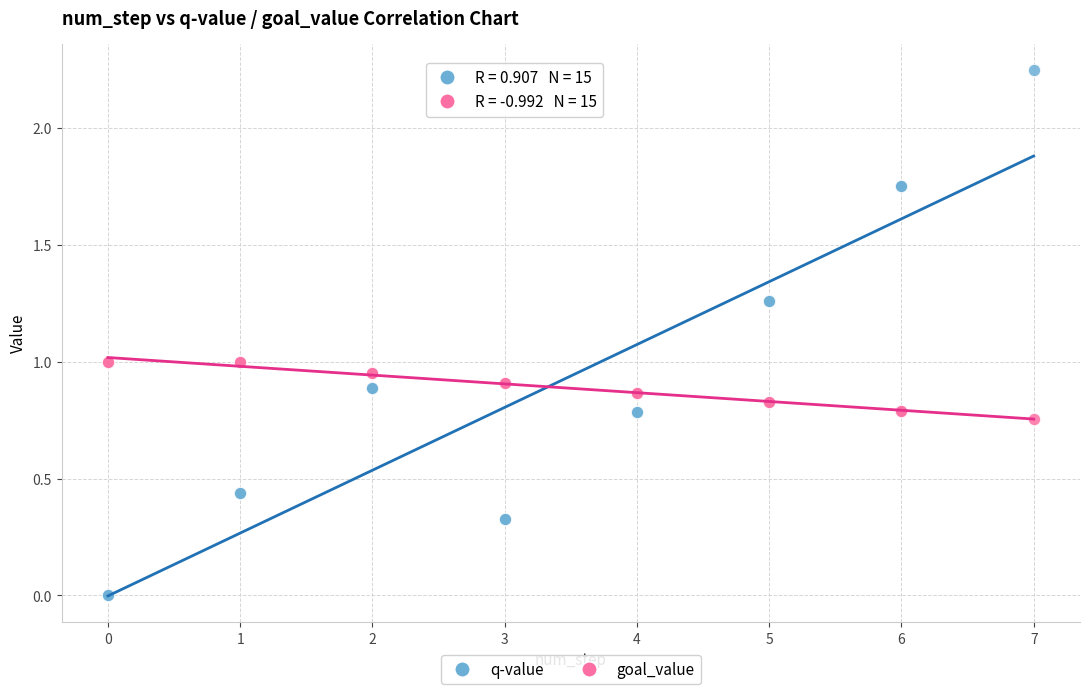

Which series contains the lowest Y value?

q-value